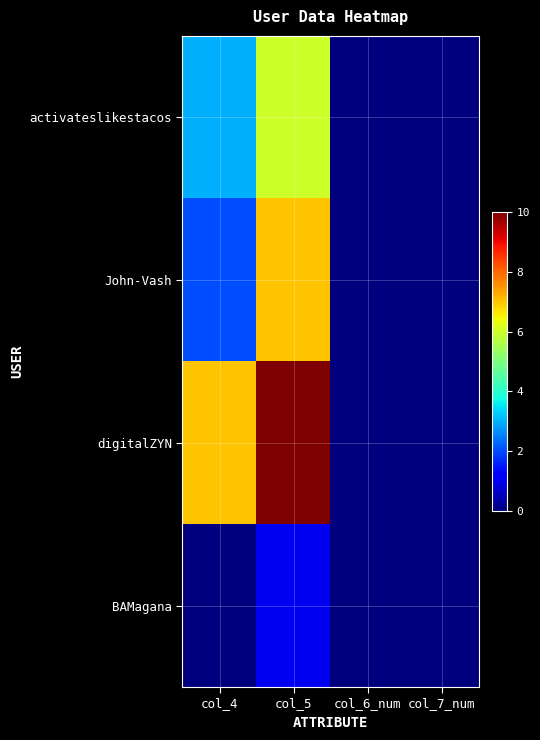

How many series are shown in this chart?

4